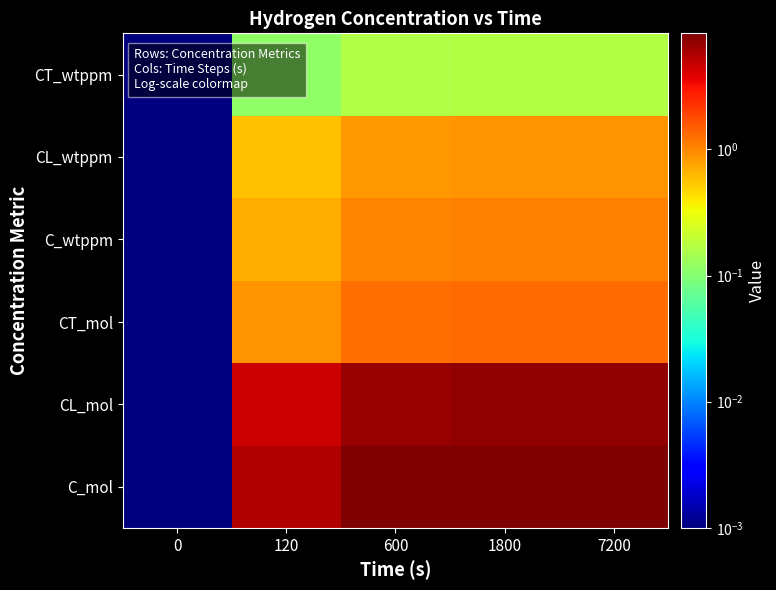

Reading left to right, list all the values displayed in this chart.

C_mol: 0=0.0	120=5.4	600=8.1	1800=8.3	7200=8.3
CL_mol: 0=0.0	120=4.5	600=6.8	1800=7.0	7200=7.0
CT_mol: 0=0.0	120=0.9	600=1.3	1800=1.3	7200=1.3
C_wtppm: 0=0.0	120=0.7	600=1.0	1800=1.1	7200=1.1
CL_wtppm: 0=0.0	120=0.6	600=0.9	1800=0.9	7200=0.9
CT_wtppm: 0=0.0	120=0.1	600=0.2	1800=0.2	7200=0.2